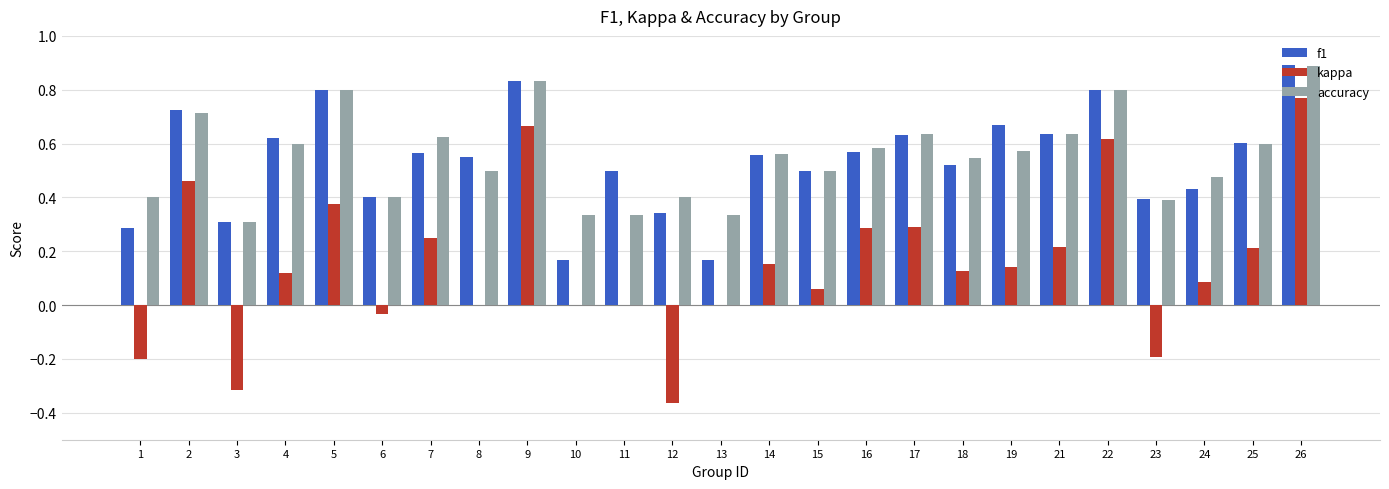

Between 22 and 23, which series saw the biggest shift?

kappa